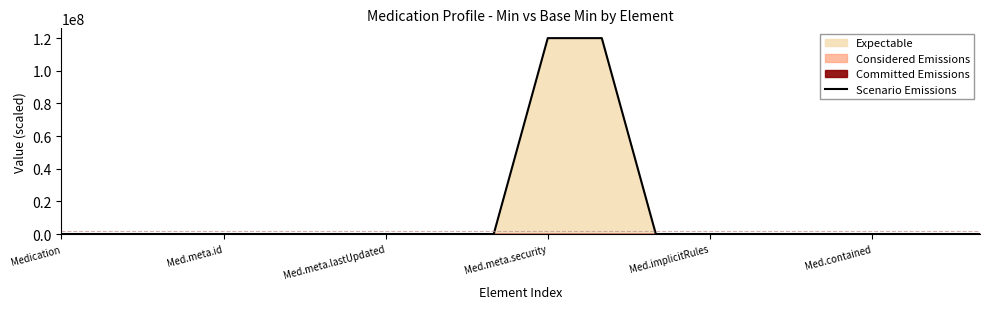

What is the maximum value for Scenario Emissions?

120000000